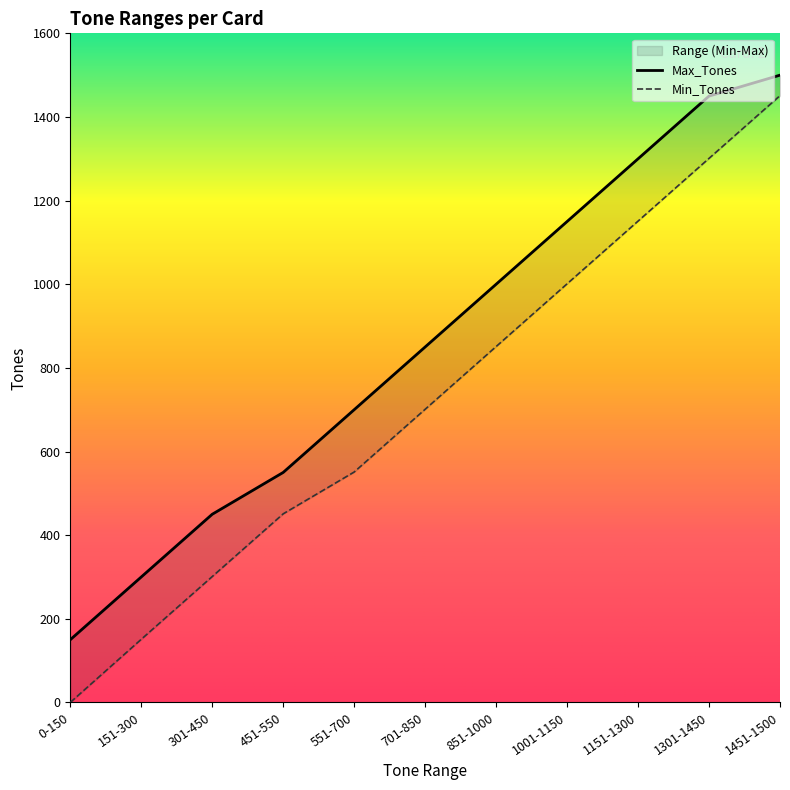

What is the value of the Min_Tones point at the 10th from the left?

1301